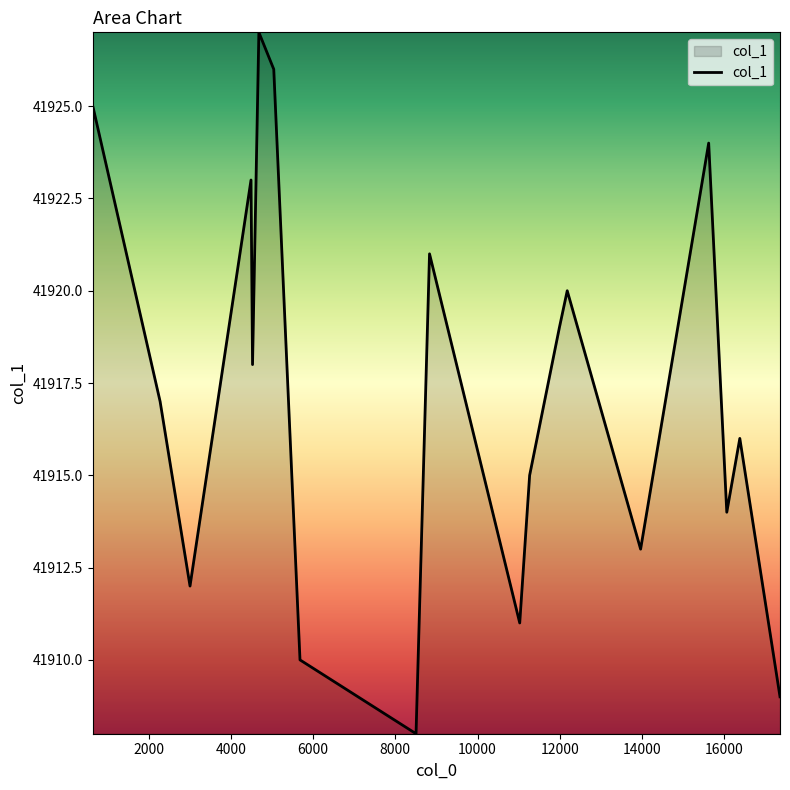

What is the greatest value displayed?

41927